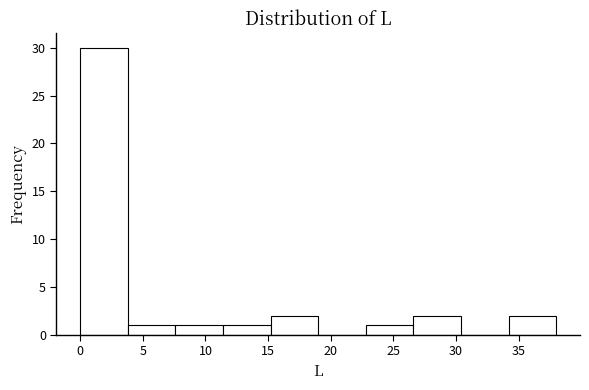

Reading left to right, list every bar in this chart as the range it spans on the x-axis followed by its height. Neither the bar edges nor the heights are printed on the chart, so give them approximately, as read against the axes.

0.0 to 3.8: 30
3.8 to 7.6: 1
7.6 to 11.4: 1
11.4 to 15.2: 1
15.2 to 19.0: 2
19.0 to 22.8: 0
22.8 to 26.6: 1
26.6 to 30.4: 2
30.4 to 34.2: 0
34.2 to 38.0: 2